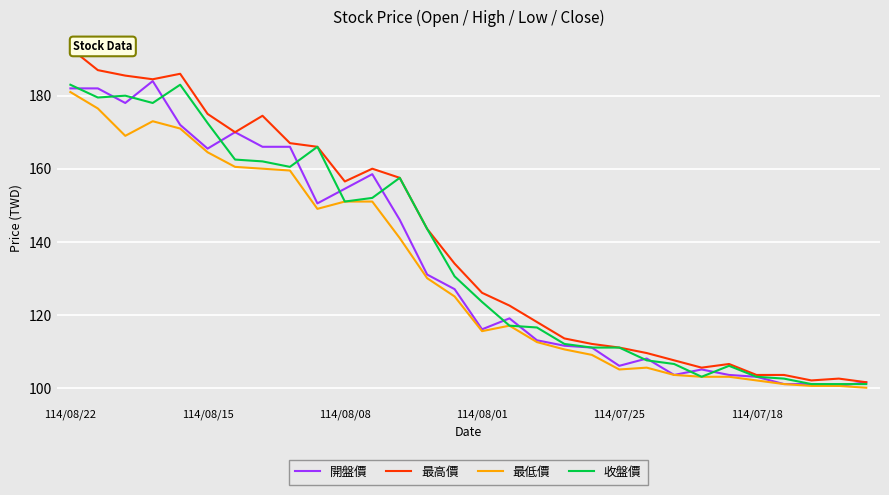

True or false: 最低價 and 最高價 intersect in this chart.

False